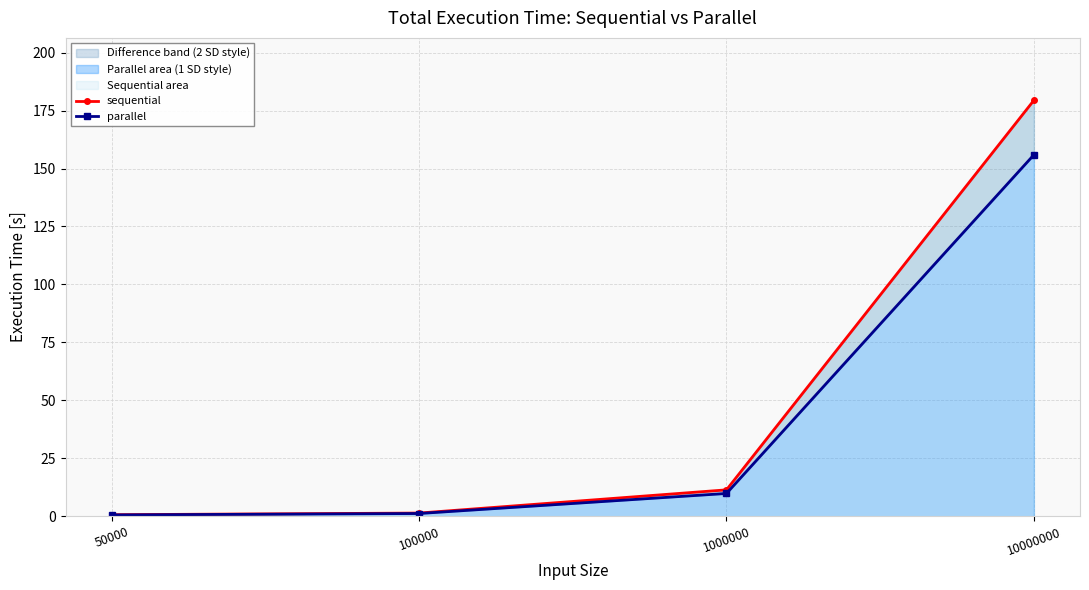

True or false: sequential has more than 2 interior local peaks.

False